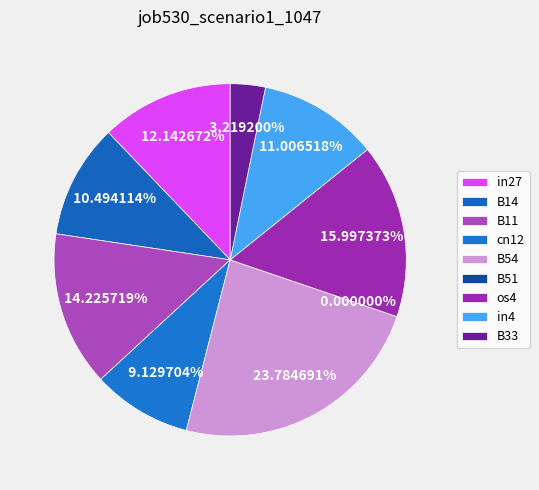

To the nearest percent, what portion does B33 represent?

3%